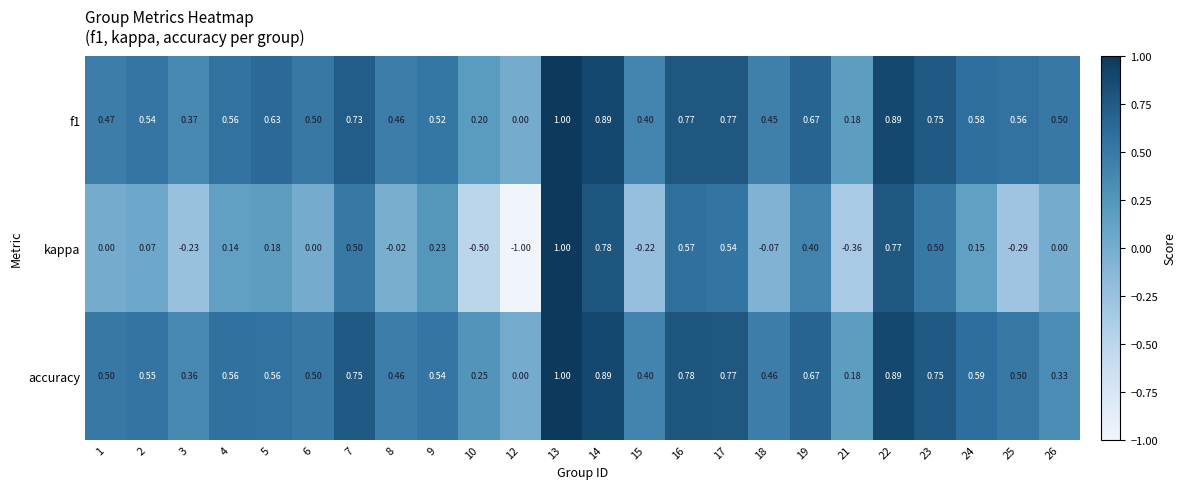

Which series has the widest spread of values?

kappa